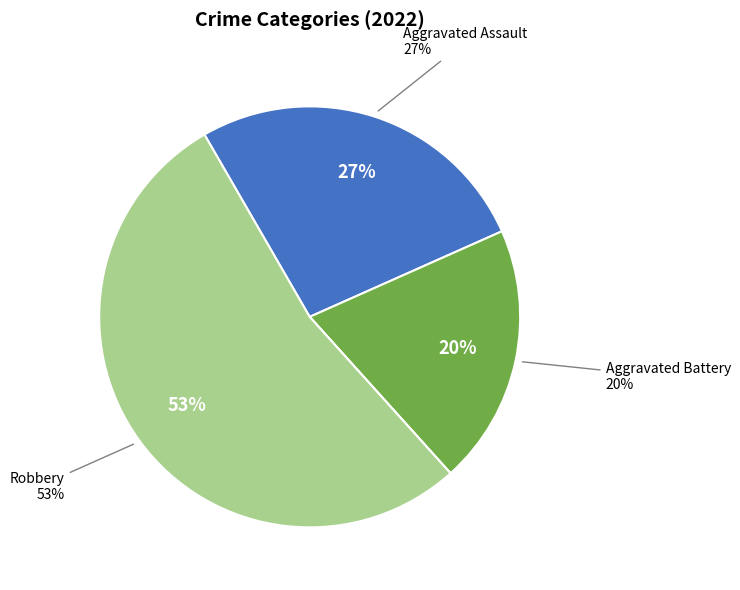

To the nearest percent, what percentage of the pie is Robbery?

53%